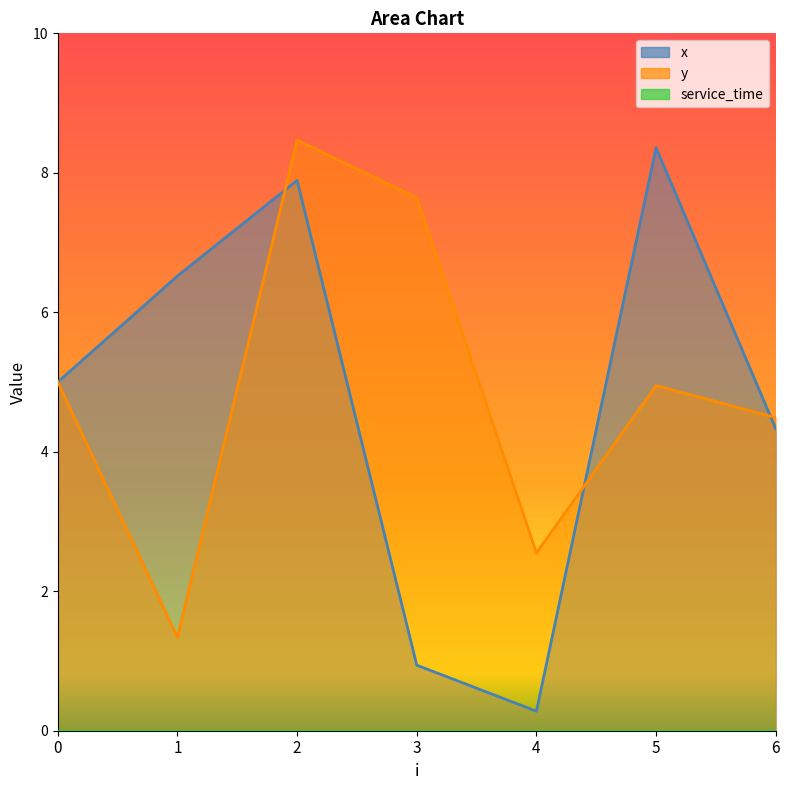

At which category does x reach its first local peak?

2